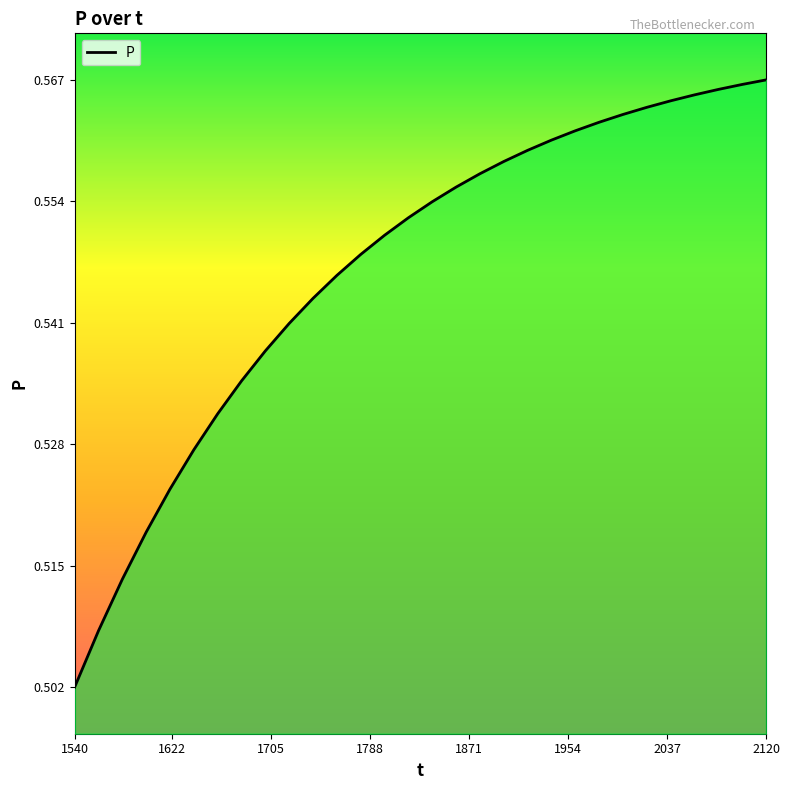

How many series are shown in this chart?

1